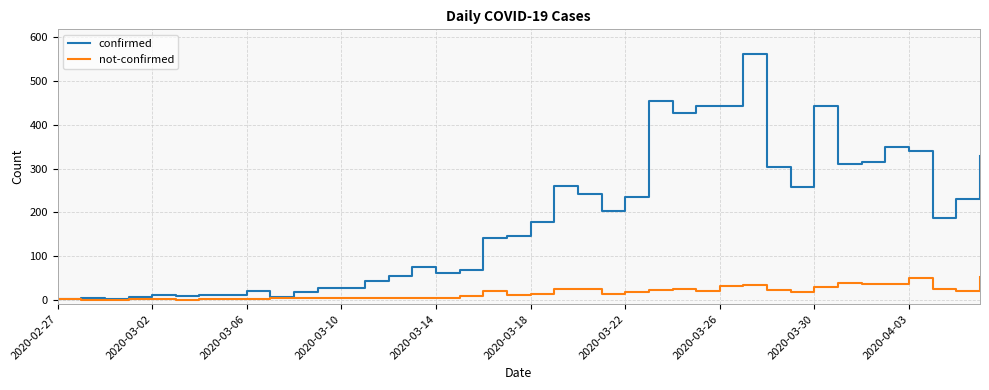

Which series has the largest range (max minus min)?

confirmed